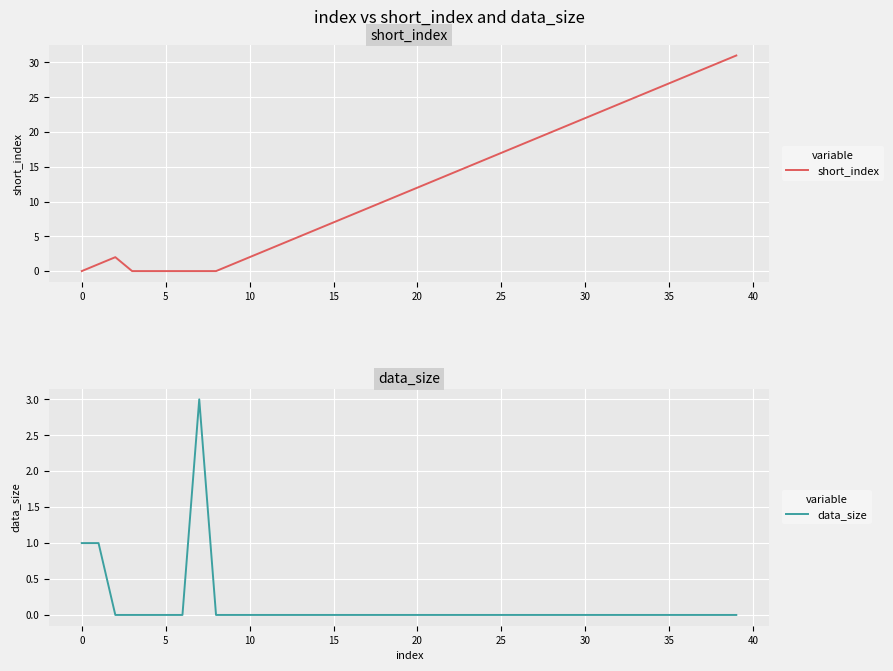

The value of short_index at 21 is 7. True or false?

False